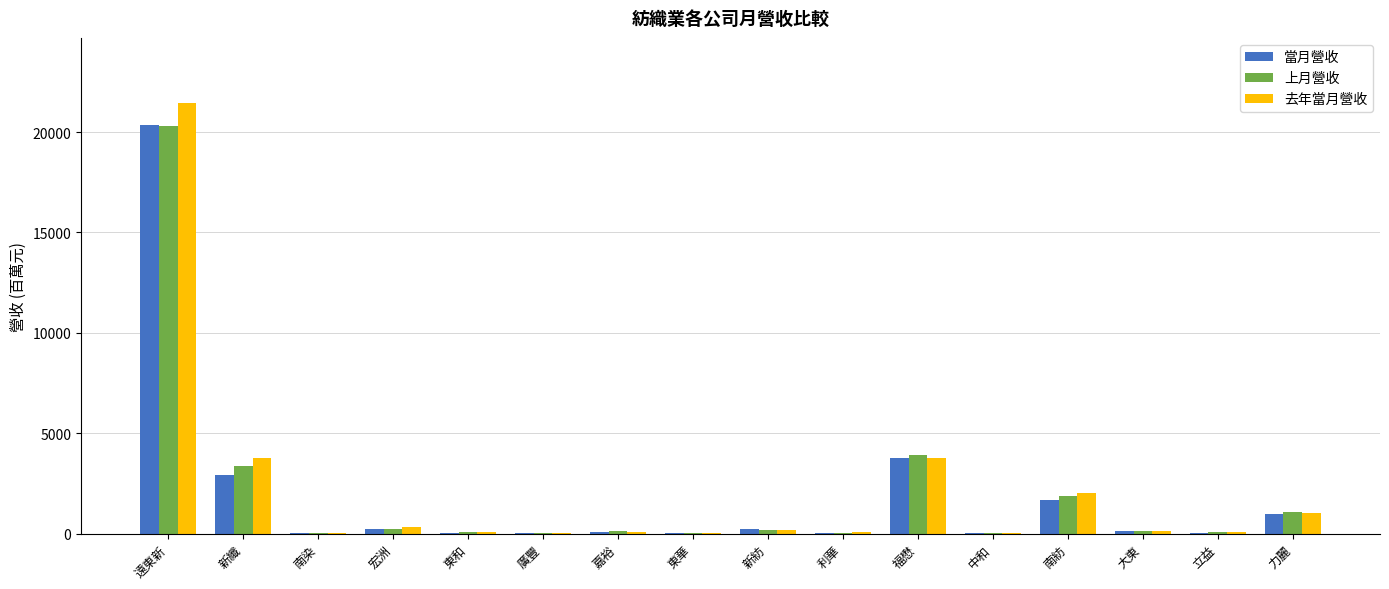

Which category has the highest value across all series?

遠東新